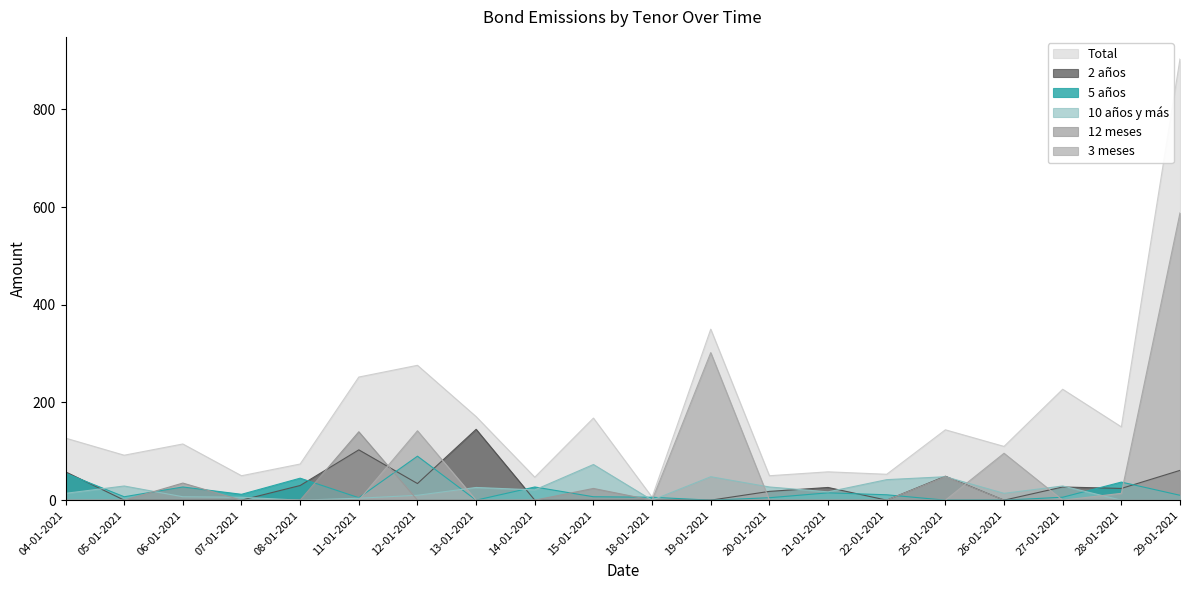

Rank the series at 28-01-2021 from highest to lowest value.

Total, 5 años, 2 años, 3 meses, 10 años y más, 12 meses